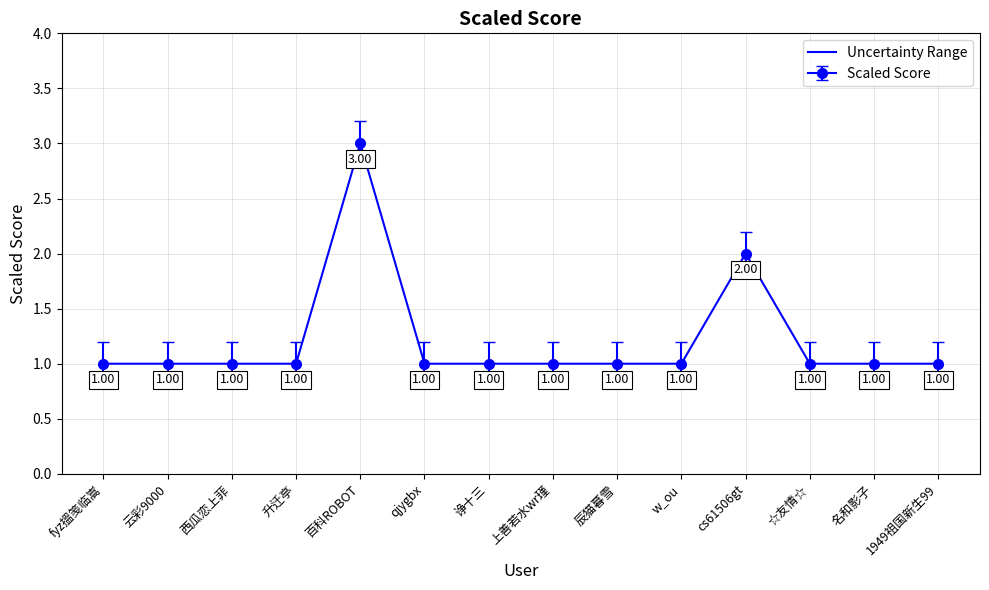

What is the label of the 8th point from the left?

上善若水wr瑾